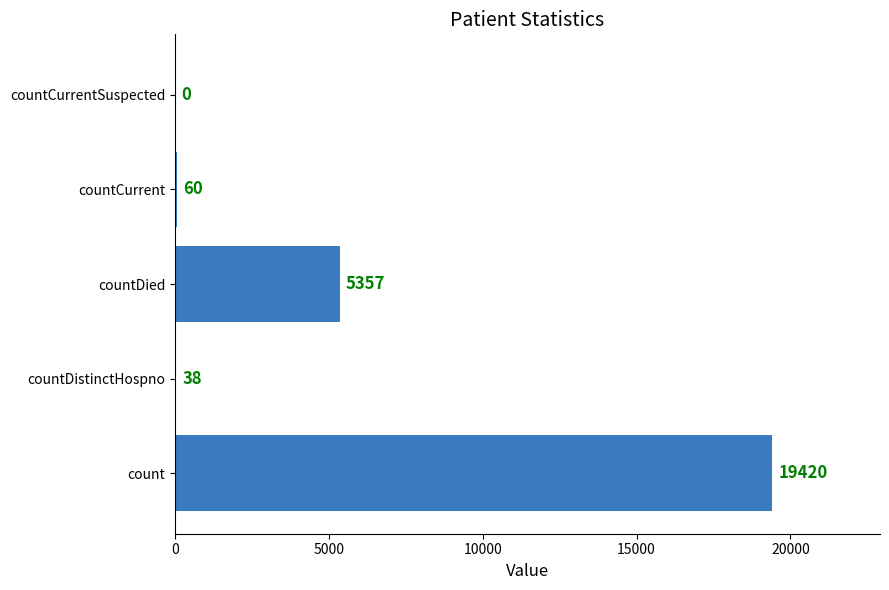

The value at count is 19420. True or false?

True